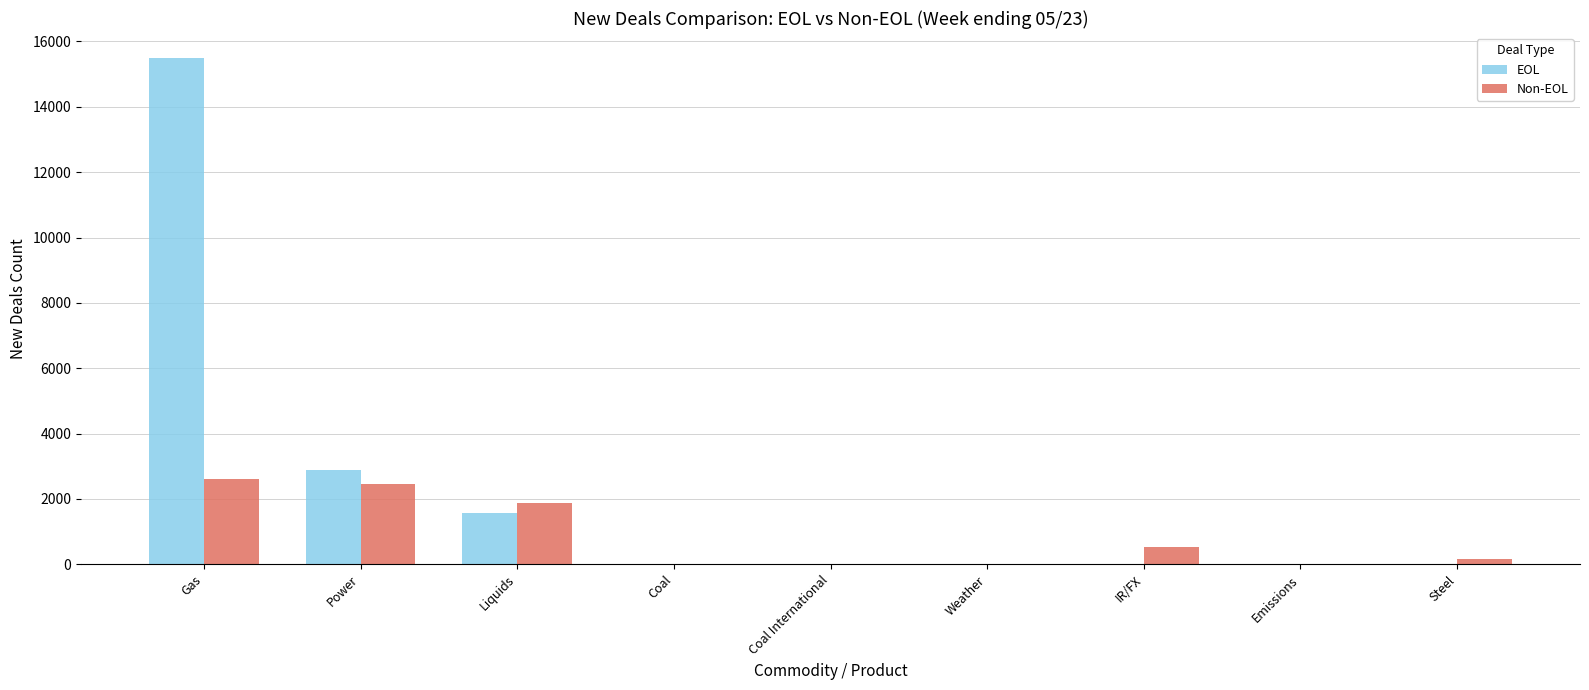

How many categories are shown in the chart?

9